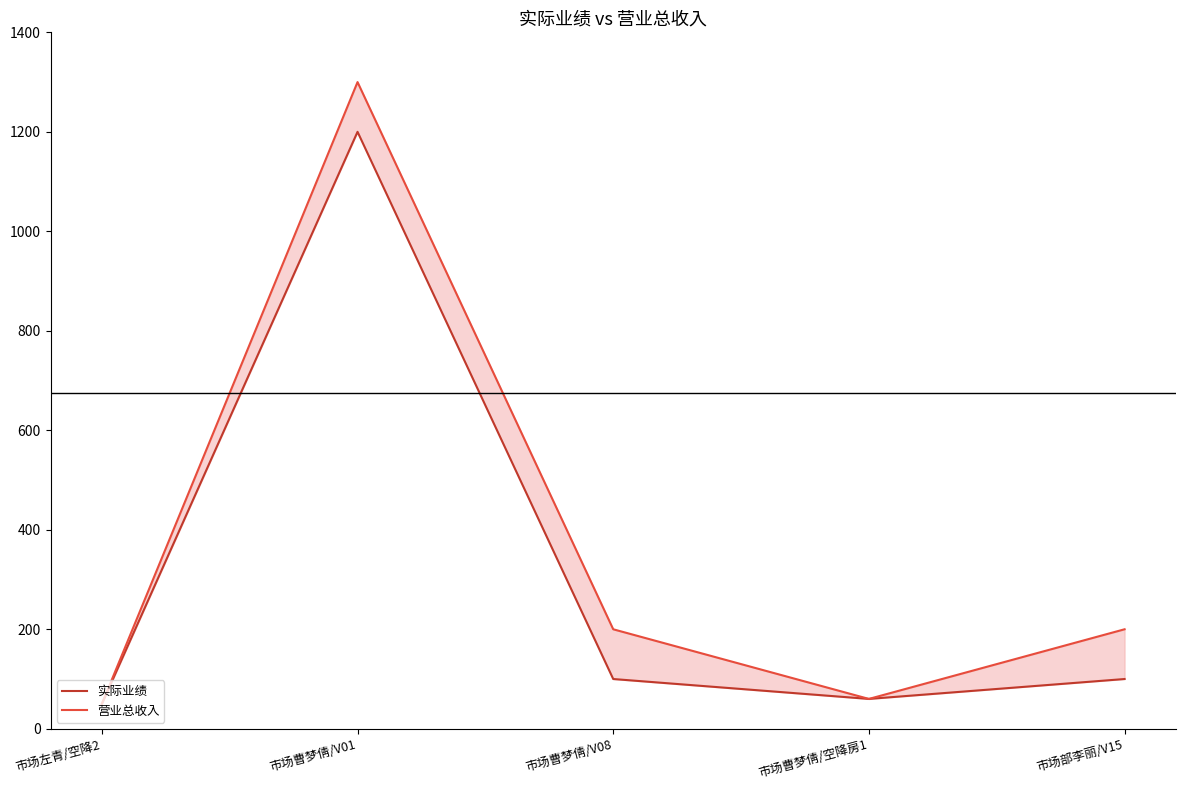

Which series has the largest total across all categories?

营业总收入